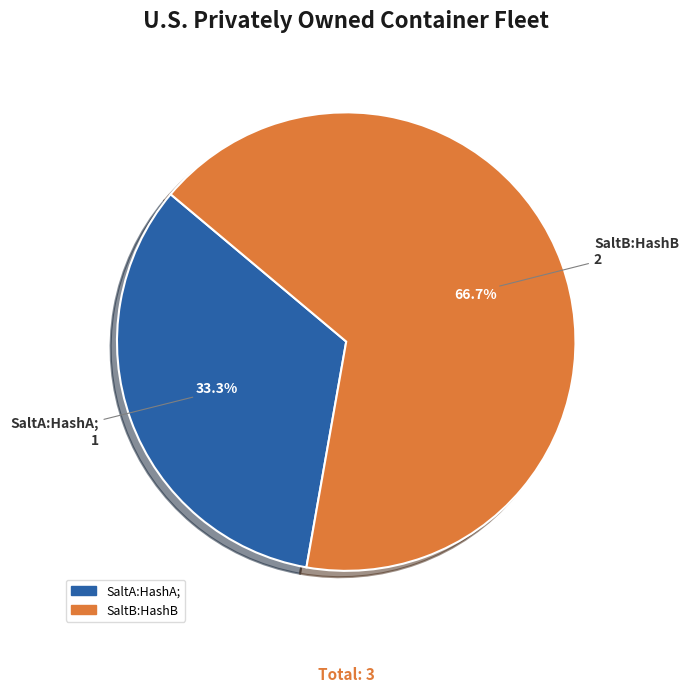

Does SaltB:HashB represent more than half of the total?

Yes